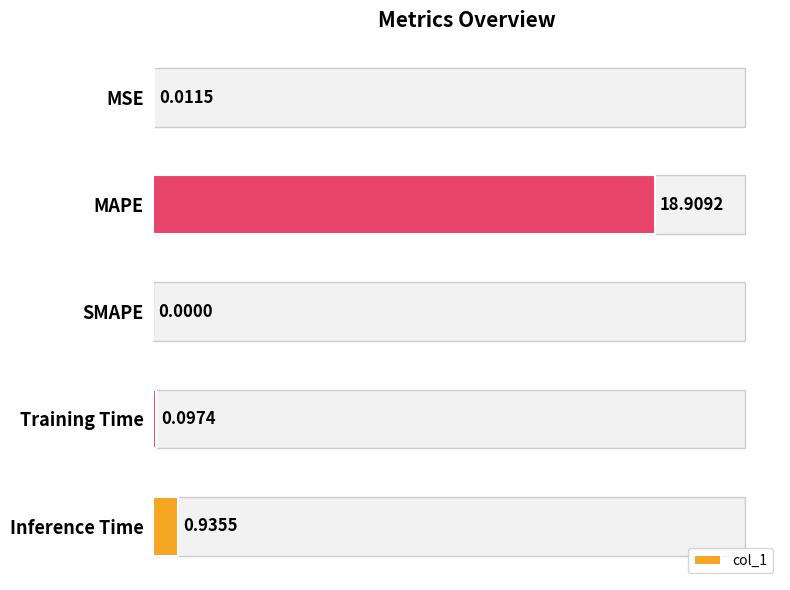

How many data points are above 0?

4